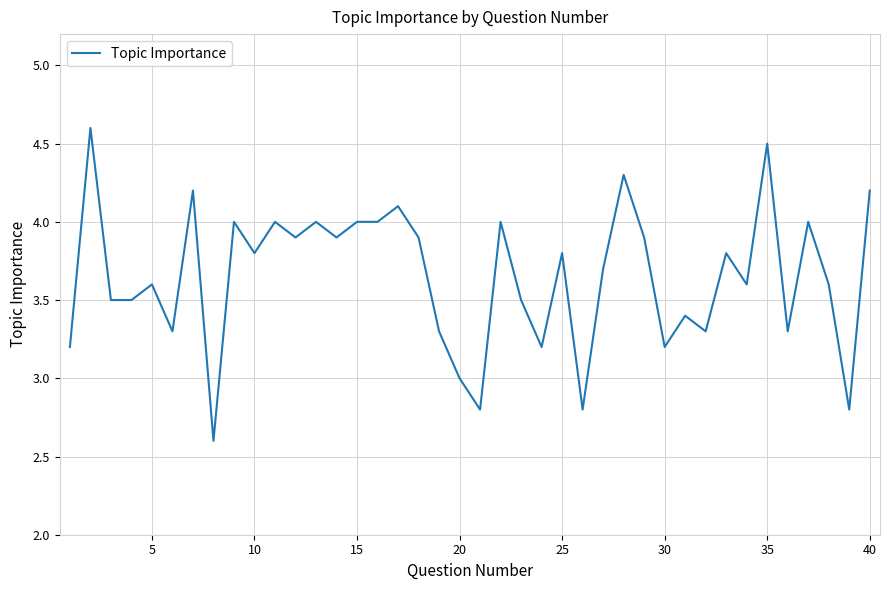

What is the difference between the maximum and minimum values?

2.0